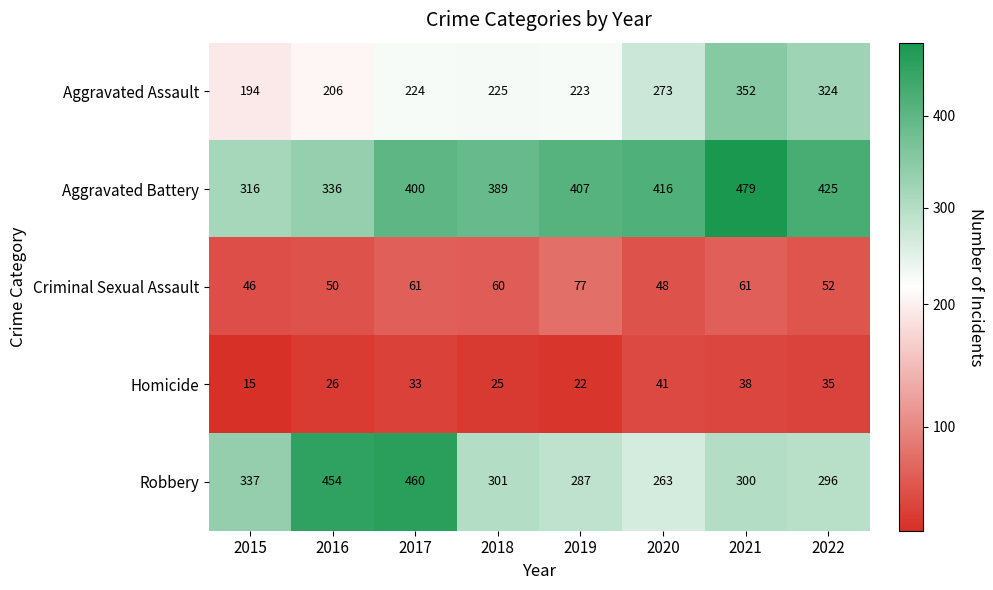

List the labels in order of Robbery value, largest first.

2017, 2016, 2015, 2018, 2021, 2022, 2019, 2020